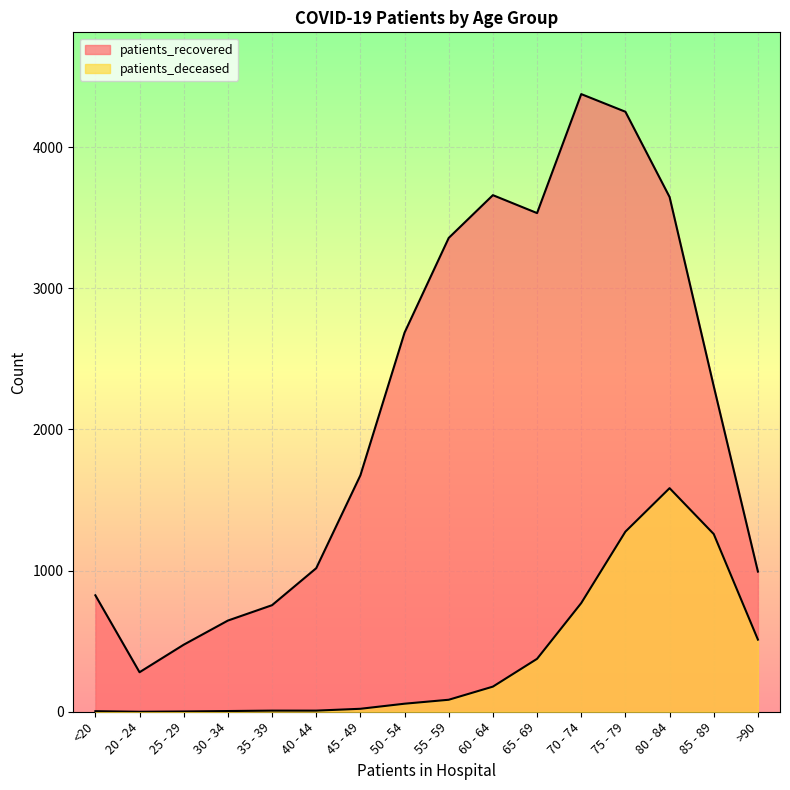

True or false: patients_deceased has a value of 1276 at 75 - 79.

True